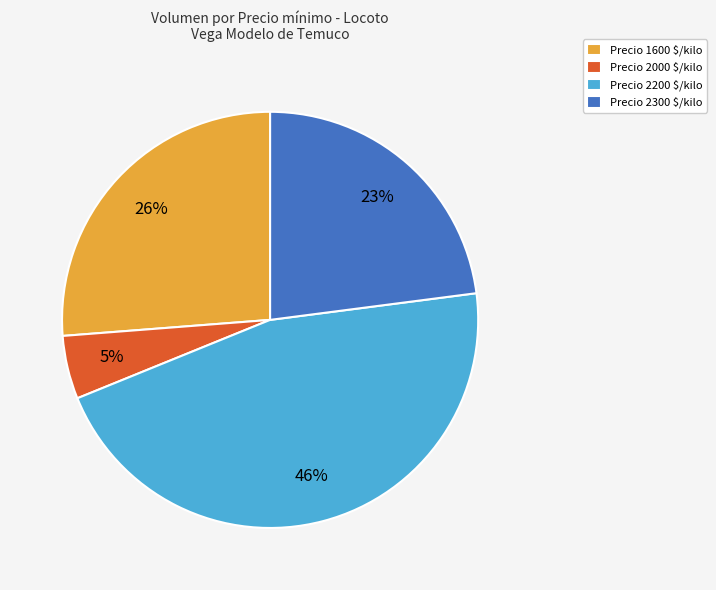

Count the number of slices in the pie.

4